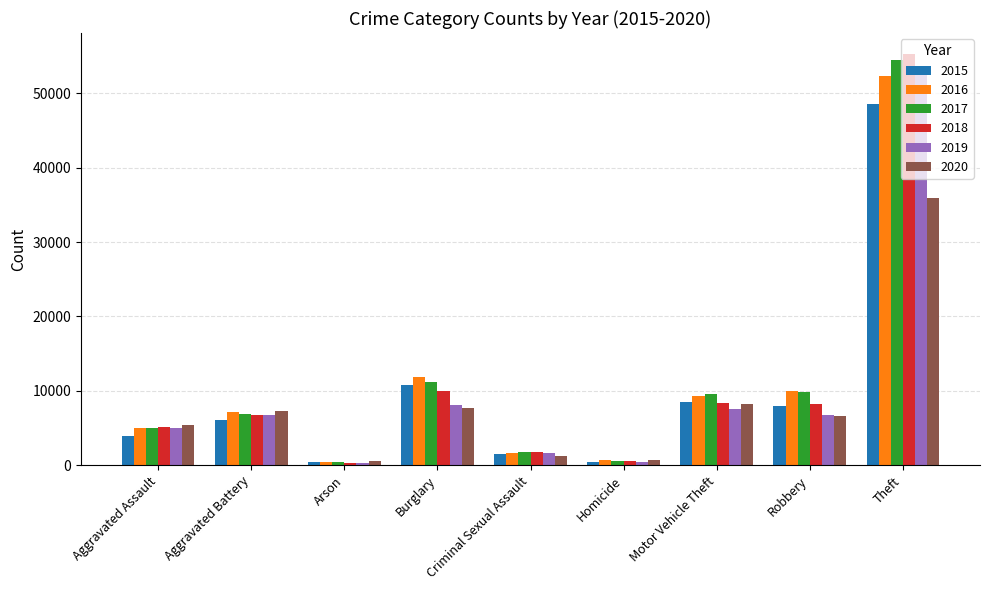

How many categories are shown in the chart?

9